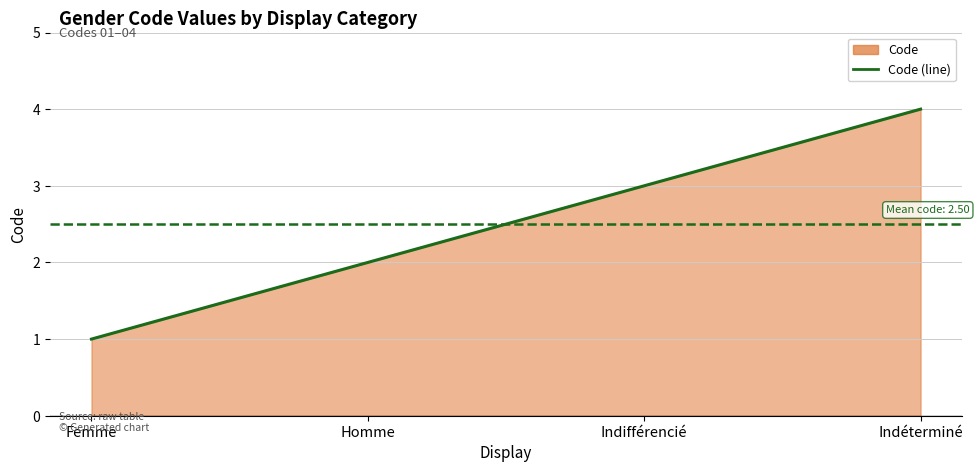

Does the chart have visible grid lines?

Yes